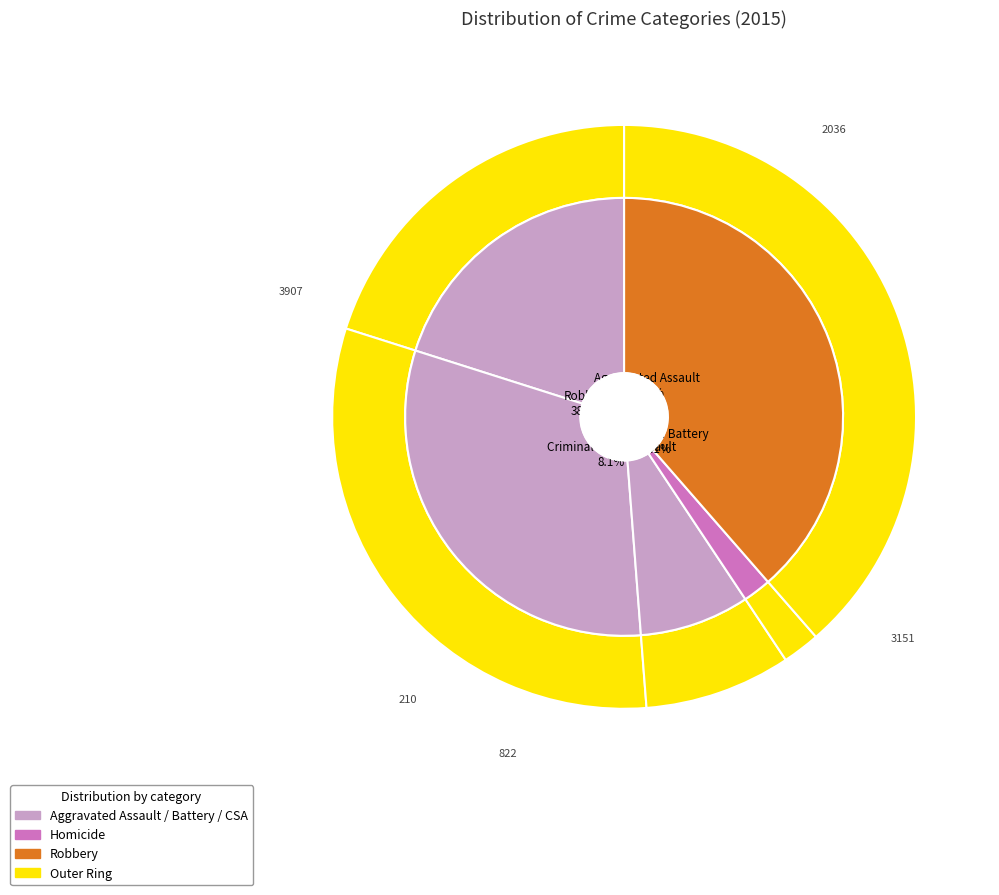

Approximately how many times larger is the value at Robbery compared to Criminal Sexual Assault?

4.8